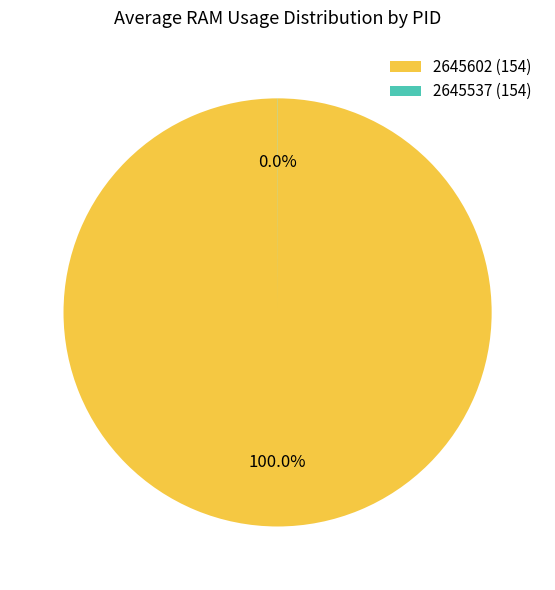

What is the majority slice?

2645602 (154)